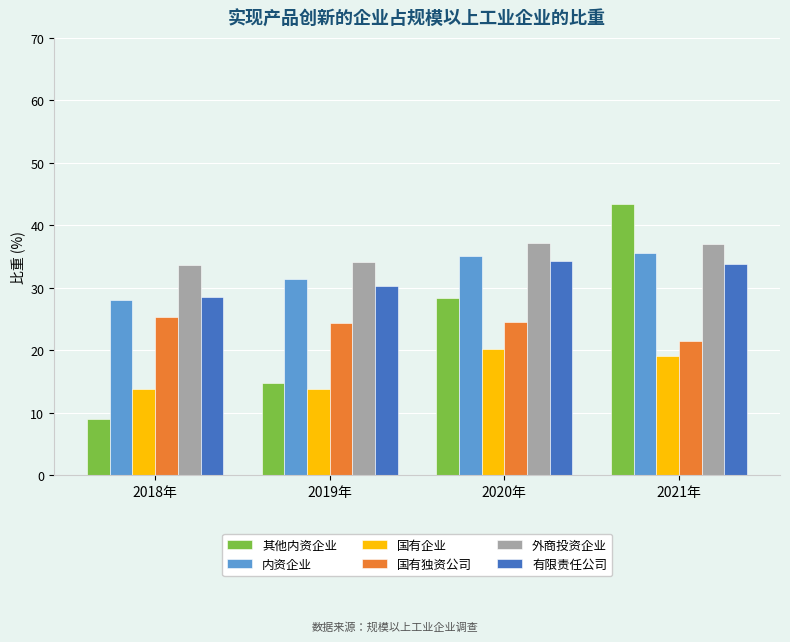

Which category has the lowest value in the 有限责任公司 series?

2018年